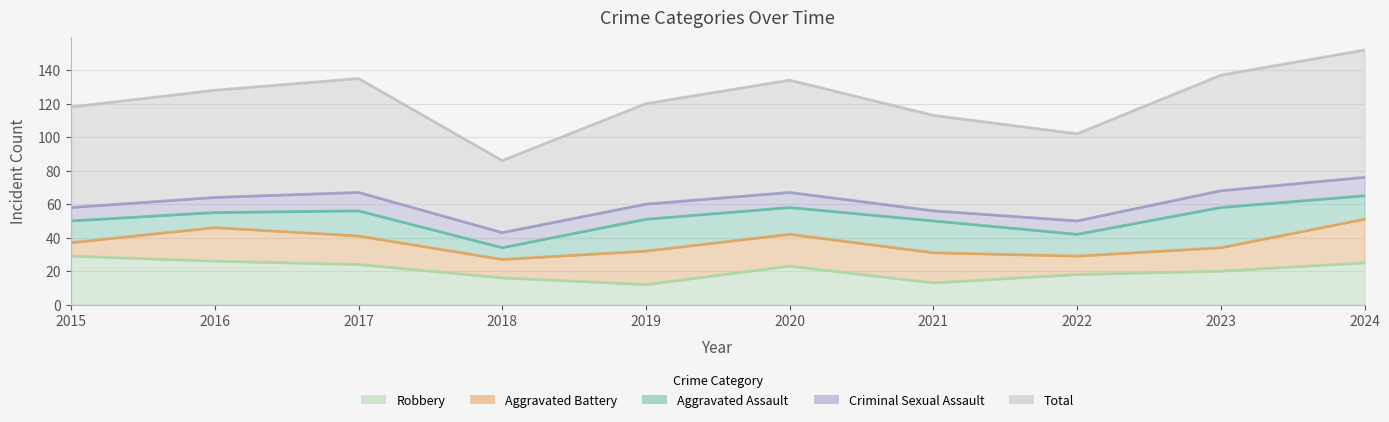

Reading right to left, what are all the values shown in this chart?

Aggravated Assault: 14	24	13	19	16	19	7	15	9	13
Aggravated Battery: 26	14	11	18	19	20	11	17	20	8
Criminal Sexual Assault: 11	10	8	6	9	9	9	11	9	8
Robbery: 25	20	18	13	23	12	16	24	26	29
Total: 76	69	52	57	67	60	43	68	64	60